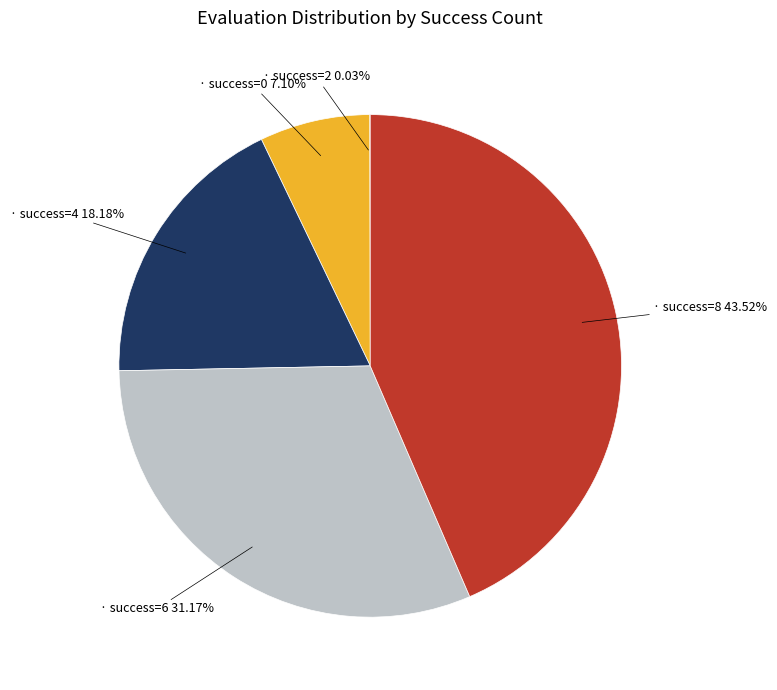

Is there a majority slice in this chart?

No